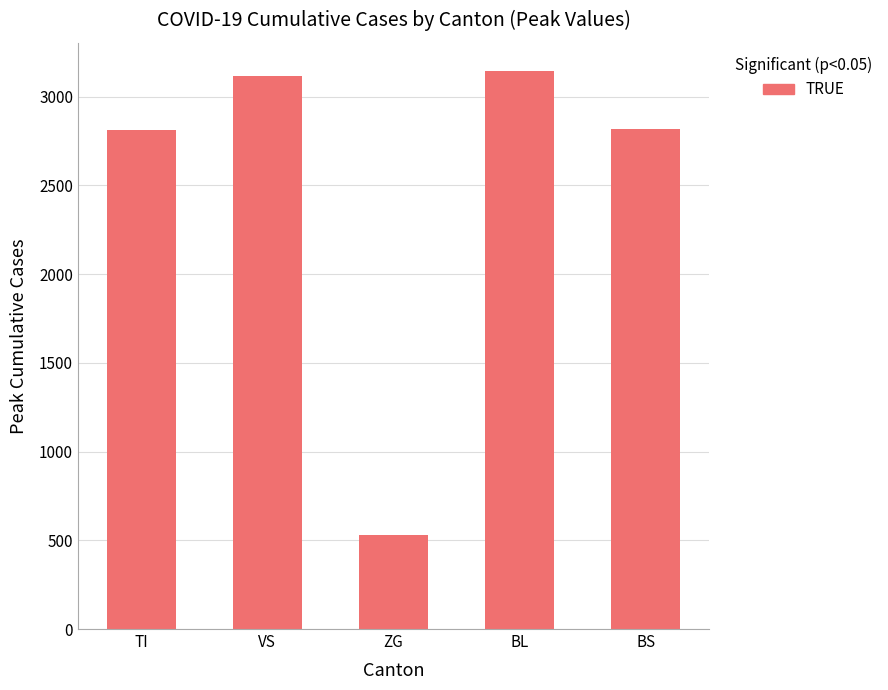

What value does the data have at BL, to the nearest 50?

3150